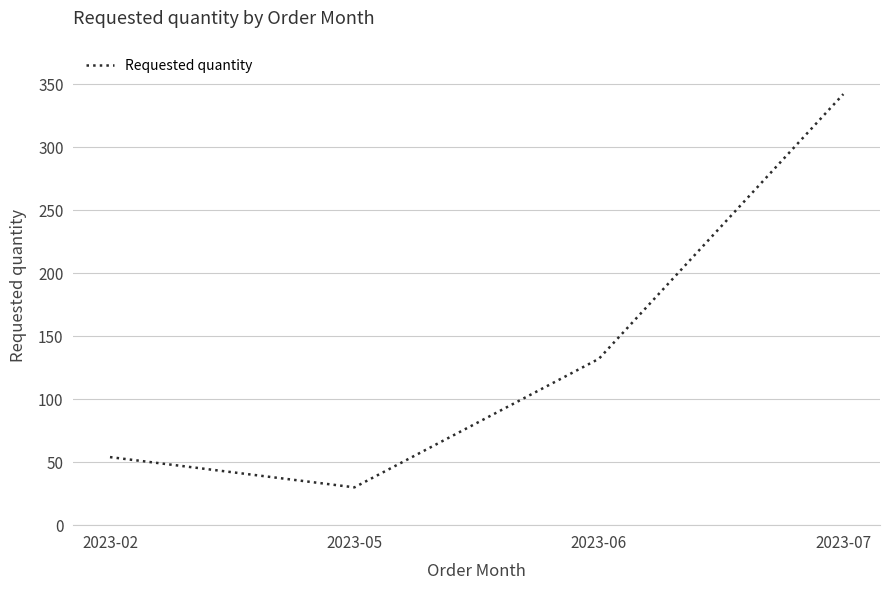

What is the change in value from 2023-02 to 2023-07?

+288